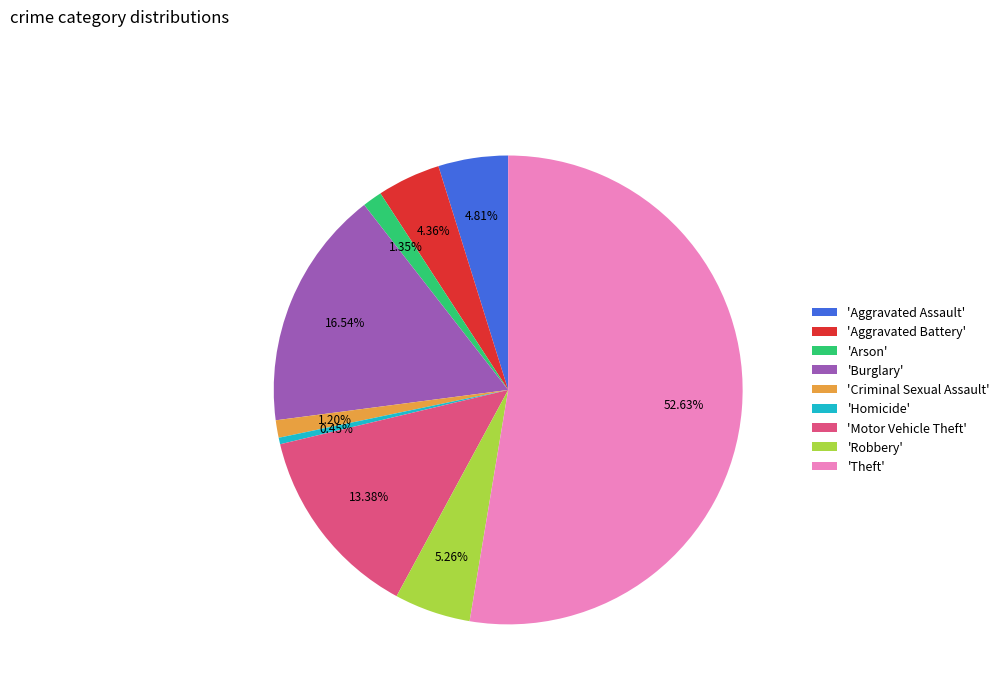

Which category has the biggest portion of the pie?

'Theft'